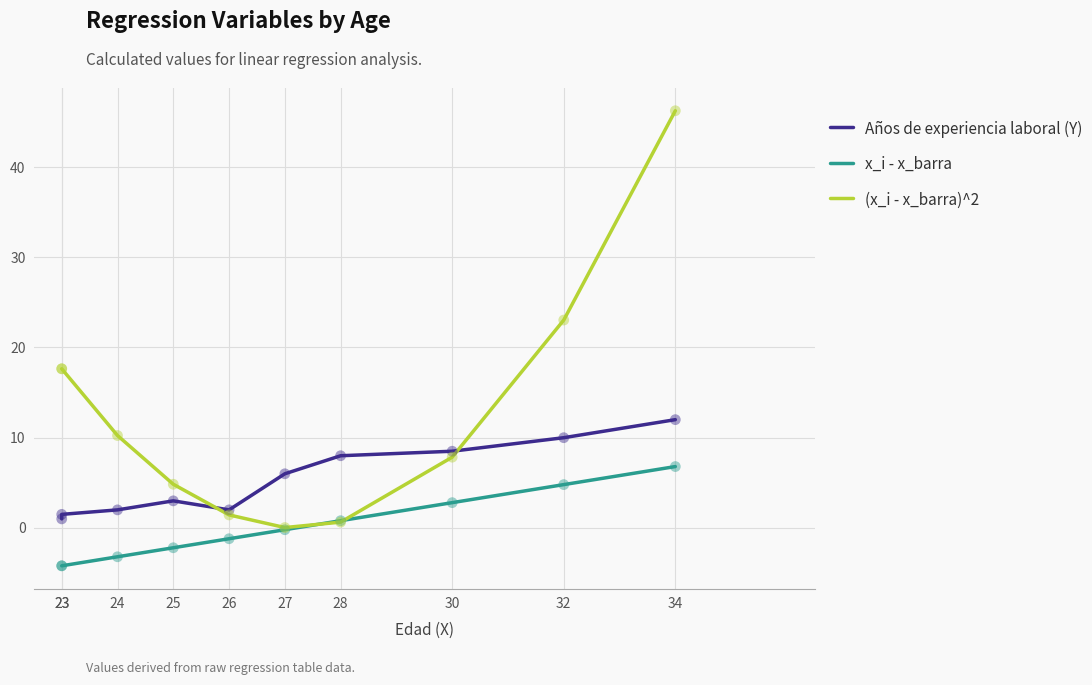

What are all the series names shown in the legend?

Años de experiencia laboral (Y), x_i - x_barra, (x_i - x_barra)^2